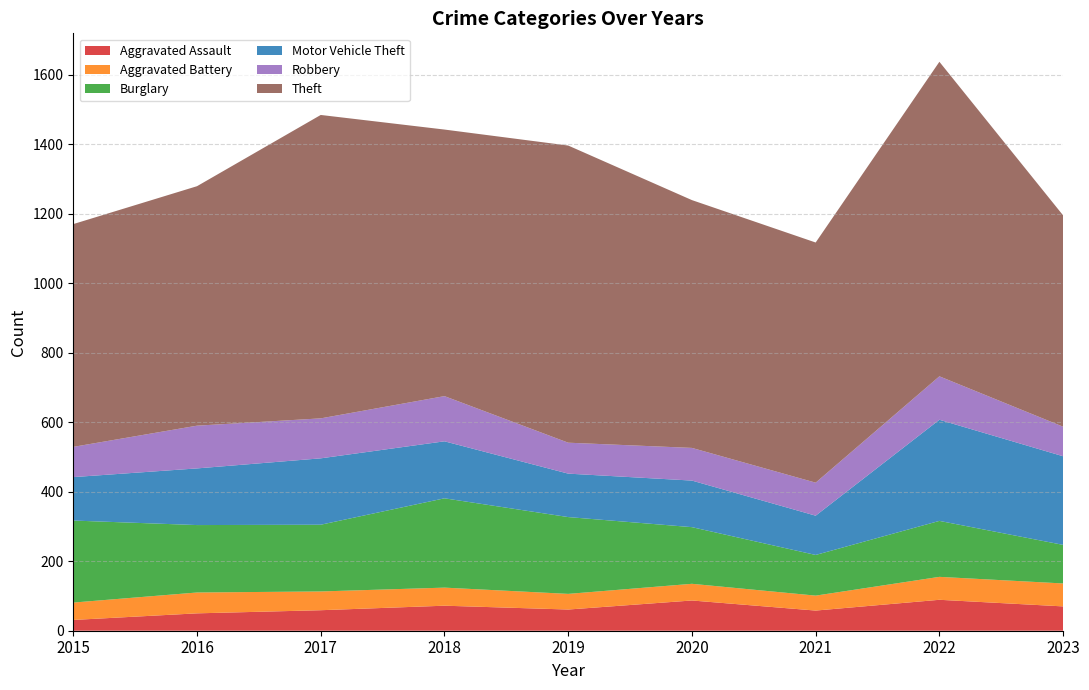

Reading left to right, list all the values displayed in this chart.

Aggravated Assault: 2015=31	2016=50	2017=59	2018=72	2019=61	2020=87	2021=58	2022=89	2023=70
Aggravated Battery: 2015=50	2016=60	2017=54	2018=52	2019=45	2020=48	2021=43	2022=66	2023=66
Burglary: 2015=236	2016=194	2017=192	2018=257	2019=221	2020=163	2021=117	2022=161	2023=111
Motor Vehicle Theft: 2015=125	2016=163	2017=191	2018=164	2019=125	2020=134	2021=113	2022=291	2023=255
Robbery: 2015=87	2016=123	2017=115	2018=130	2019=89	2020=94	2021=95	2022=125	2023=85
Theft: 2015=641	2016=689	2017=873	2018=767	2019=855	2020=713	2021=691	2022=905	2023=608